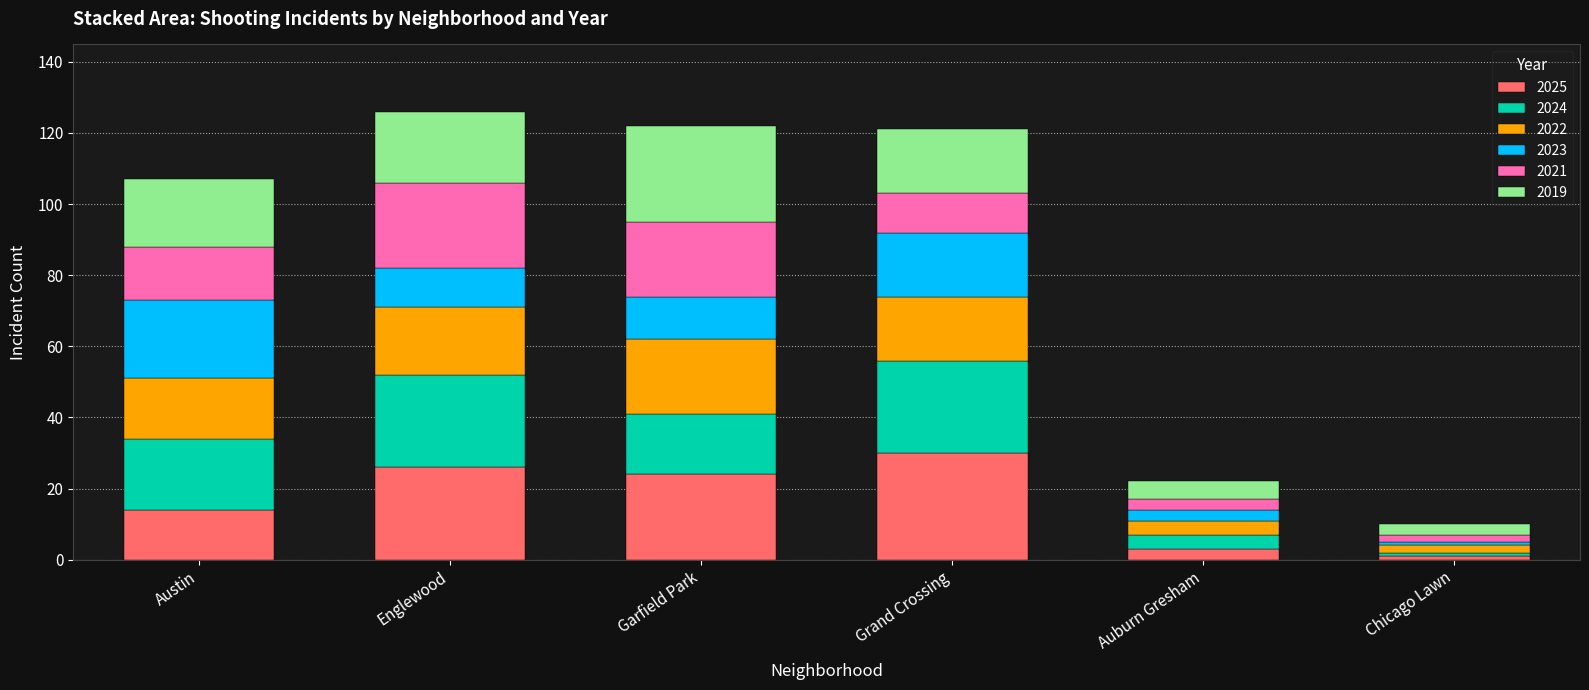

Which category has the highest value in the 2025 series?

Grand Crossing